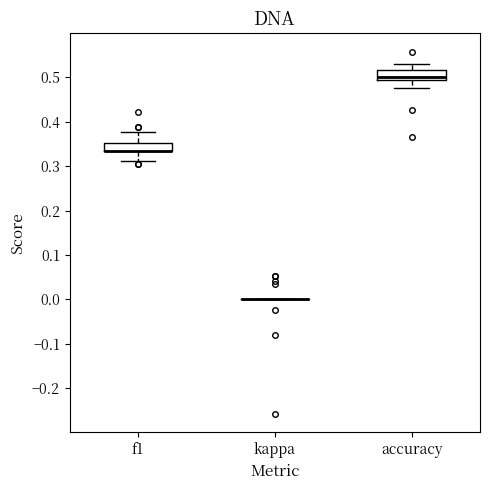

Reading left to right, read every box against the y-axis: the position of its median line, the range the box covers, and the ends of its whiskers. The values are not printed on the chart, so give them approximately, as read against the axis.

f1: median 0.33 (drawn on the box's lower edge), box 0.33 to 0.35, whiskers 0.31 to 0.38
kappa: box collapsed to a line at 0.00, whiskers 0.00 to 0.00
accuracy: median 0.50, box 0.49 to 0.52, whiskers 0.48 to 0.53